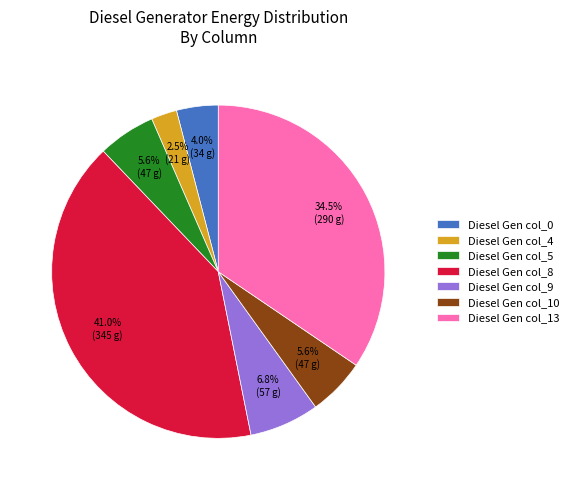

Which category has the biggest portion of the pie?

Diesel Gen col_8